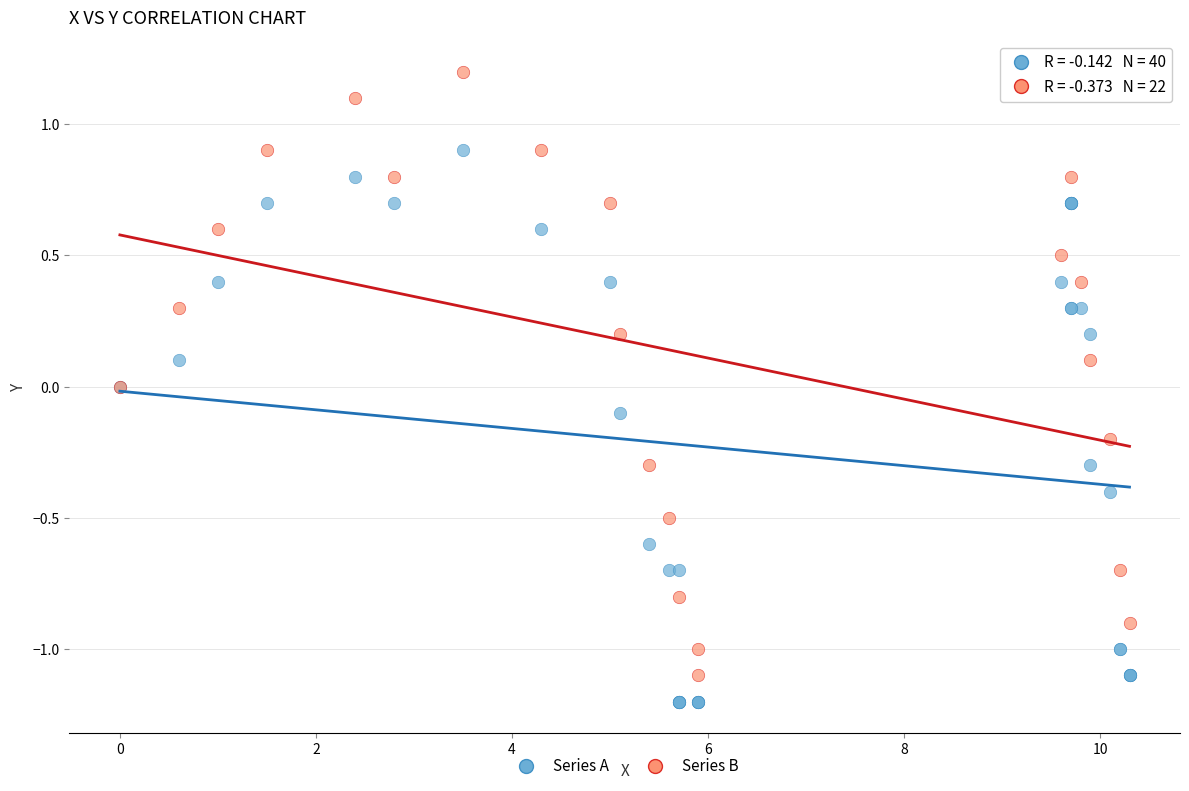

Which series has the widest spread of Y values?

Series B